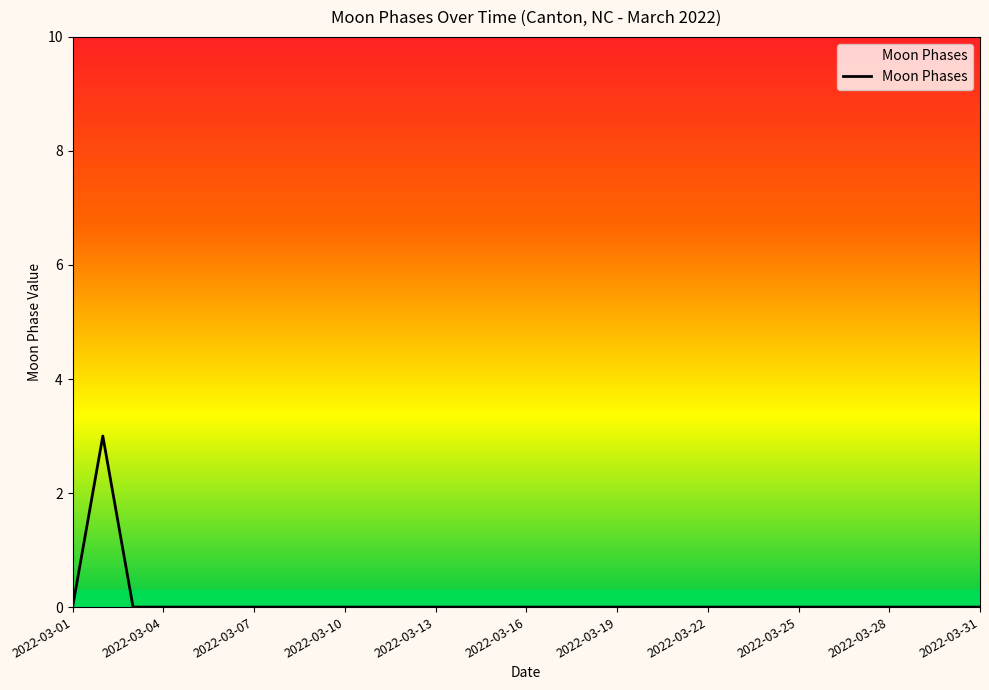

True or false: there are more than 2 points higher than both neighbors.

False